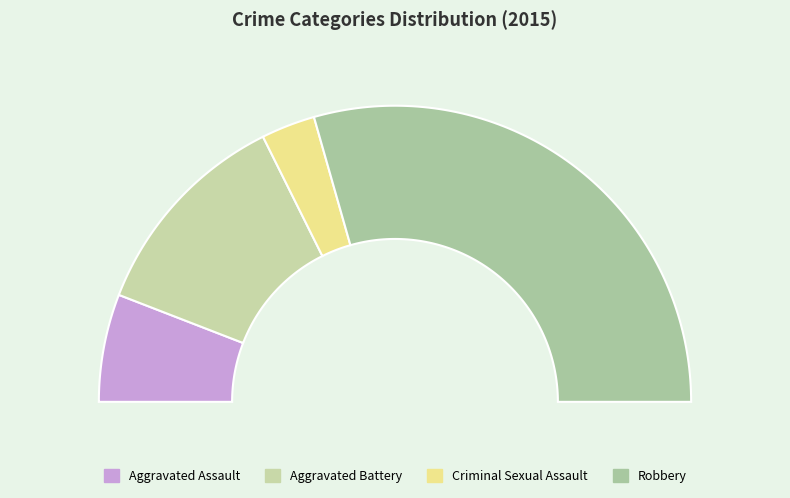

To the nearest percent, what portion does Aggravated Assault represent?

12%